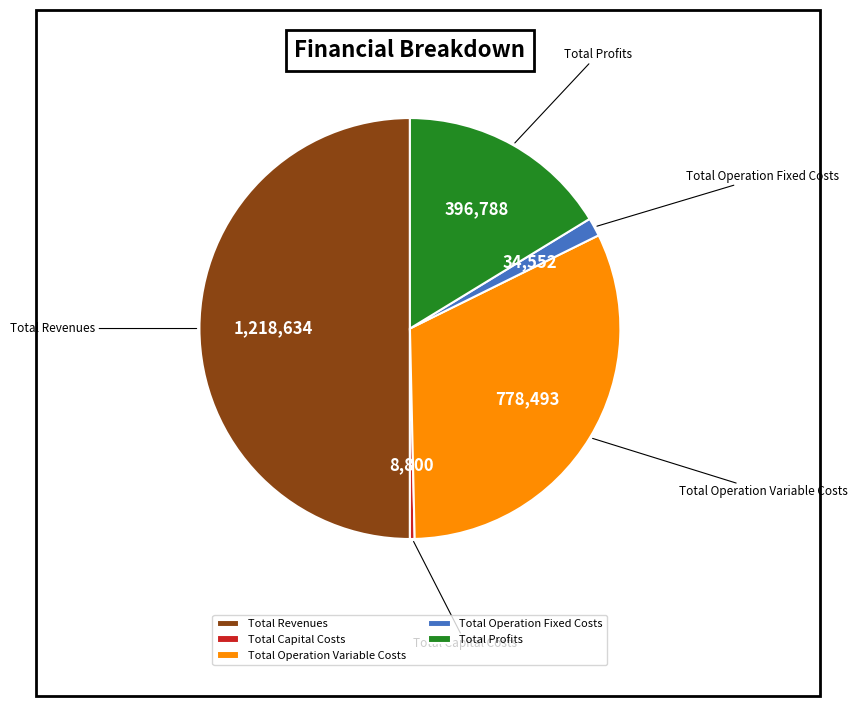

What is the smallest slice in the pie chart?

Total Capital Costs